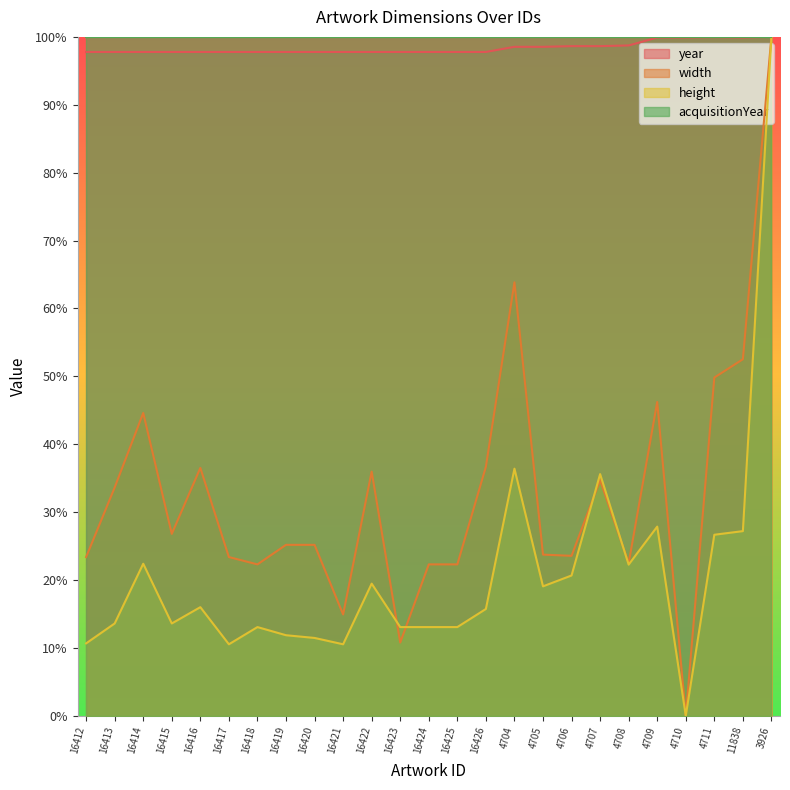

How many categories are shown in the chart?

25